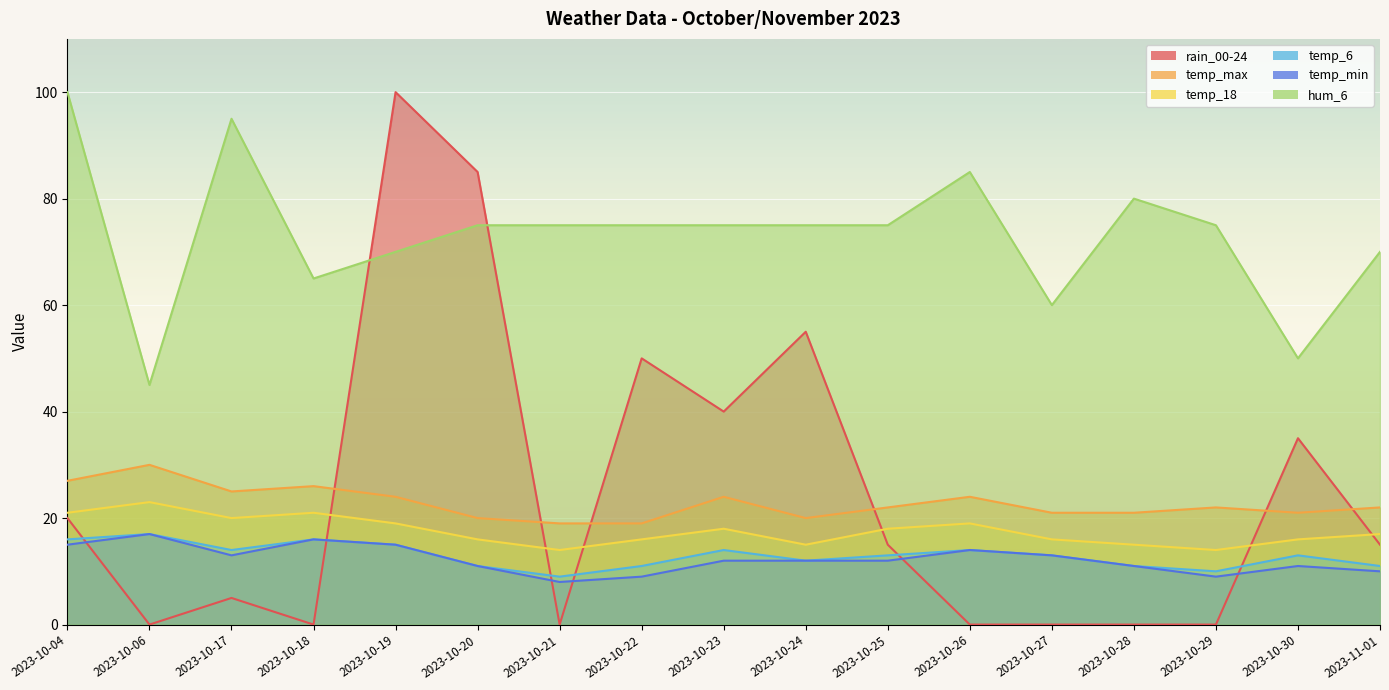

Which category has the highest value across all series?

2023-10-19